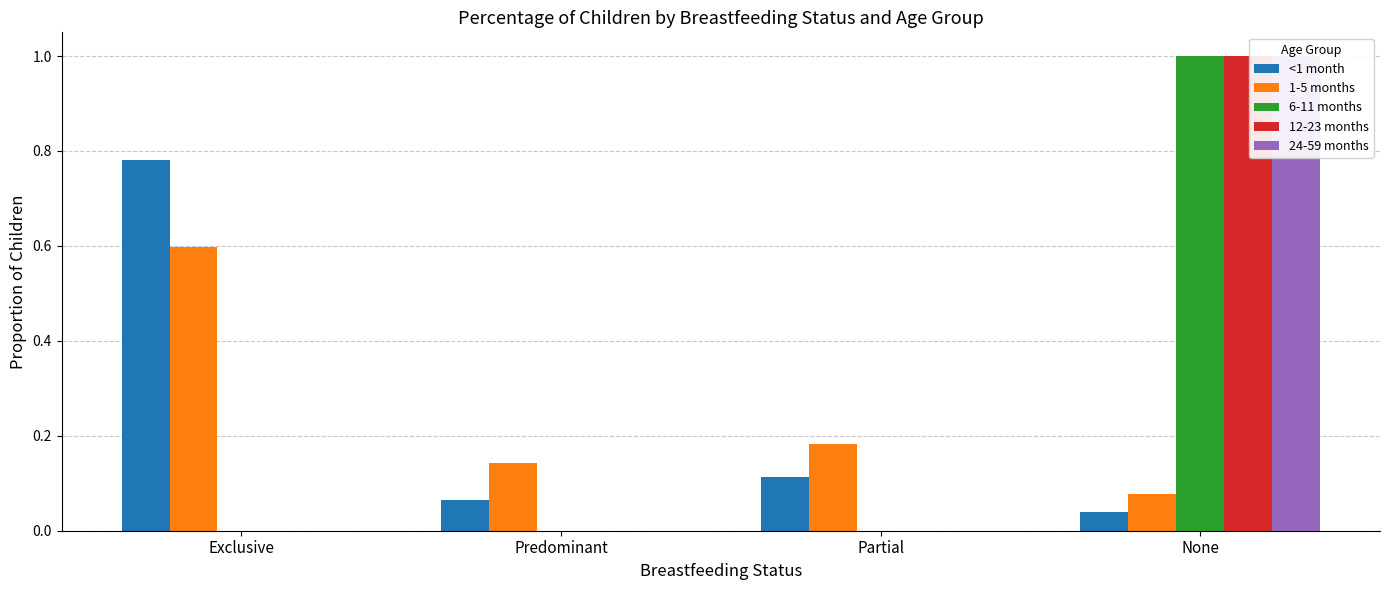

Where is <1 month nearest to the value 0?

None